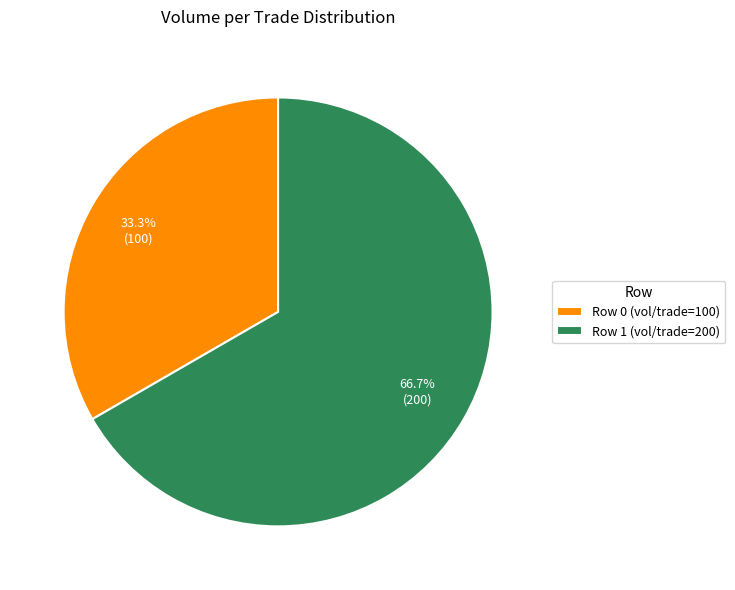

To the nearest percent, what is the combined percentage of Row 0 and Row 1?

100%